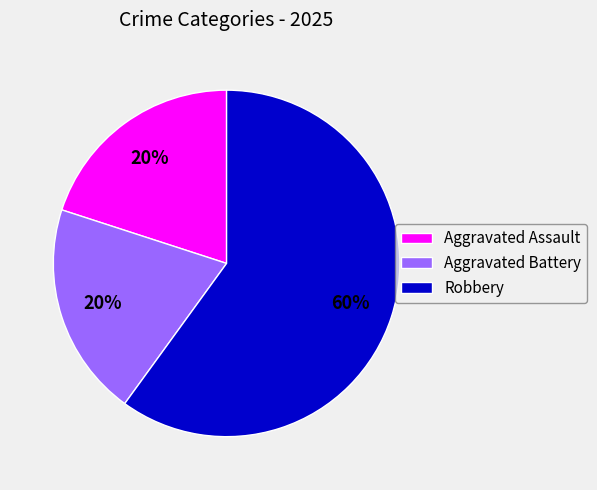

Between Aggravated Assault and Robbery, which is larger?

Robbery